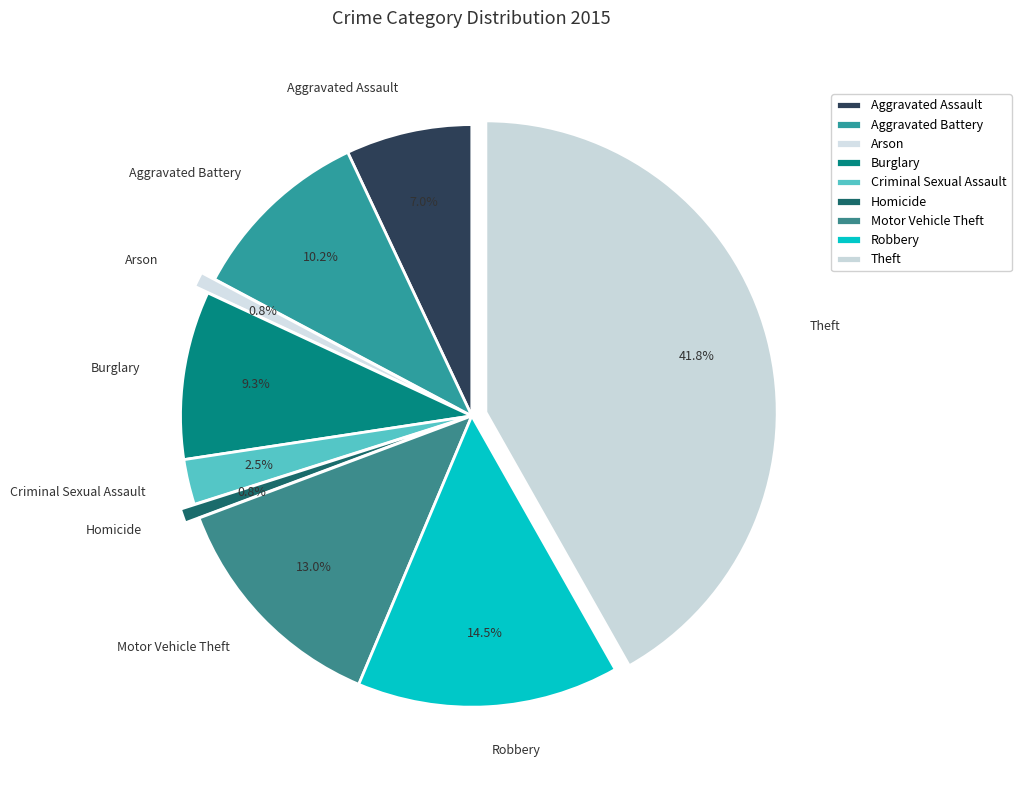

To the nearest percent, what percentage of the pie is Aggravated Battery?

10%